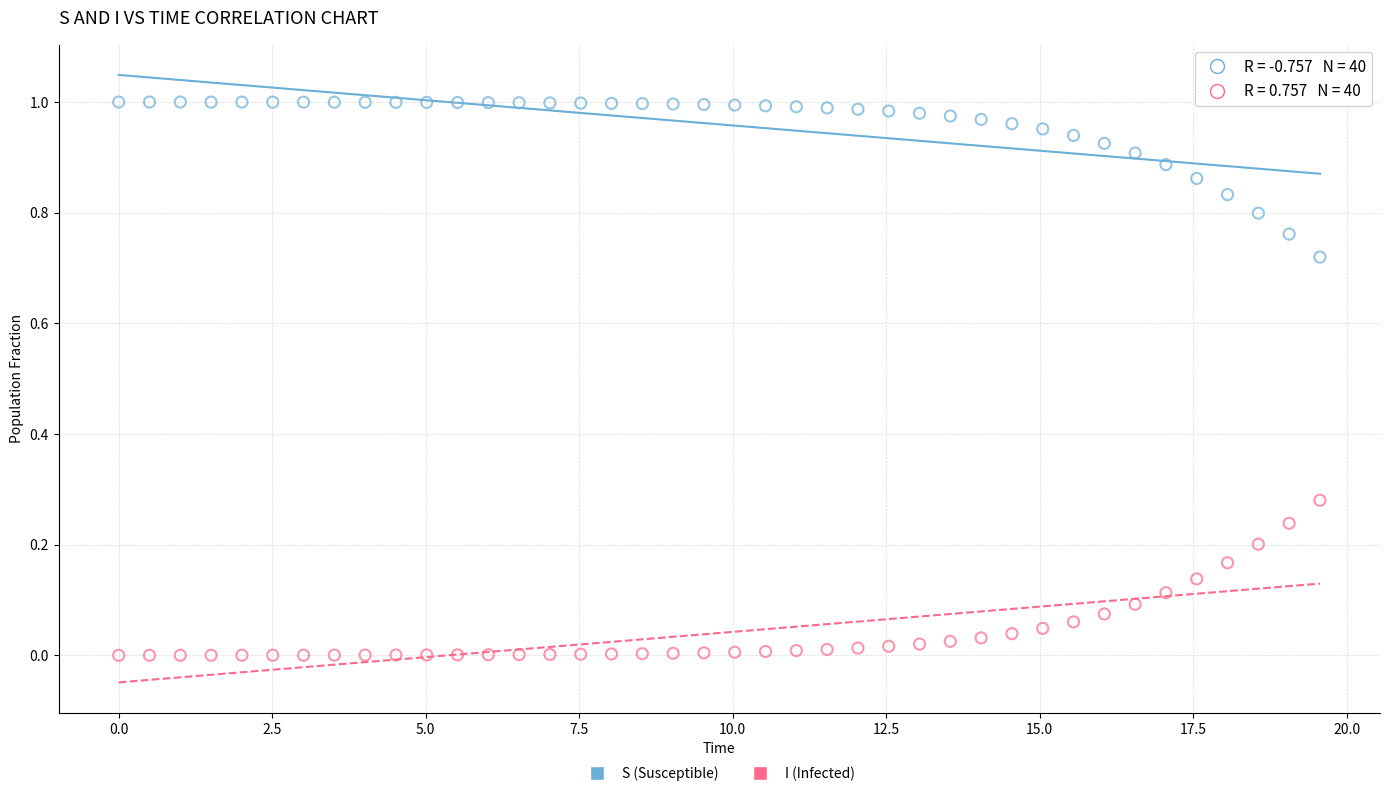

What are all the series names shown in the legend?

S (Susceptible), I (Infected)